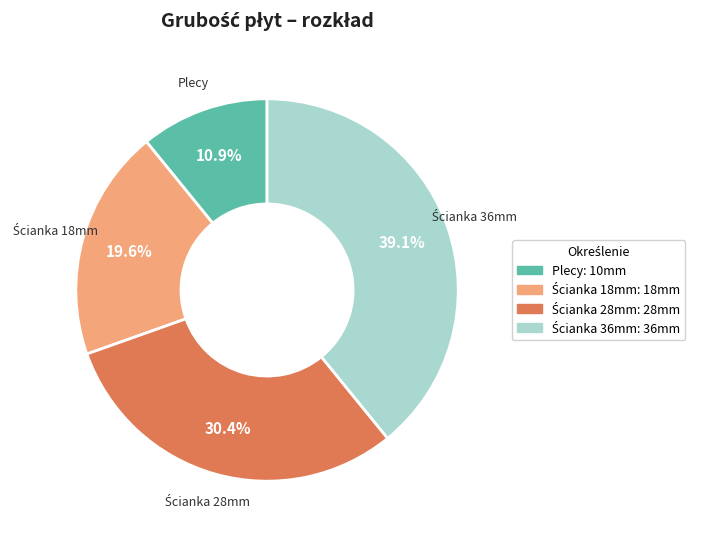

How many slices are in this pie chart?

4